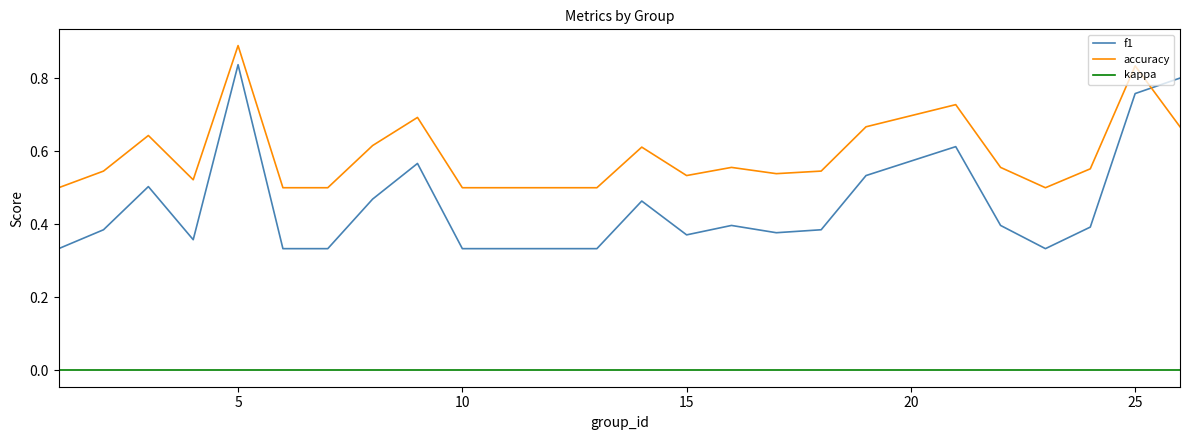

Which series has the largest total across all categories?

accuracy